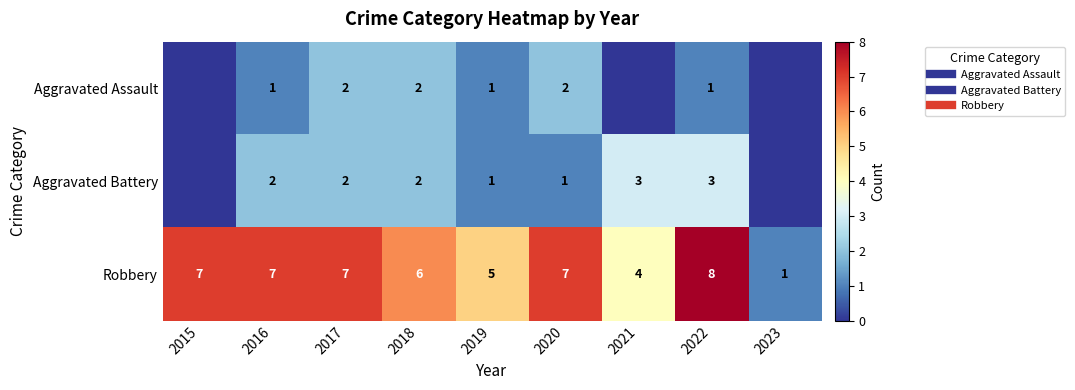

List the labels in order of Robbery value, smallest first.

2023, 2021, 2019, 2018, 2015, 2016, 2017, 2020, 2022